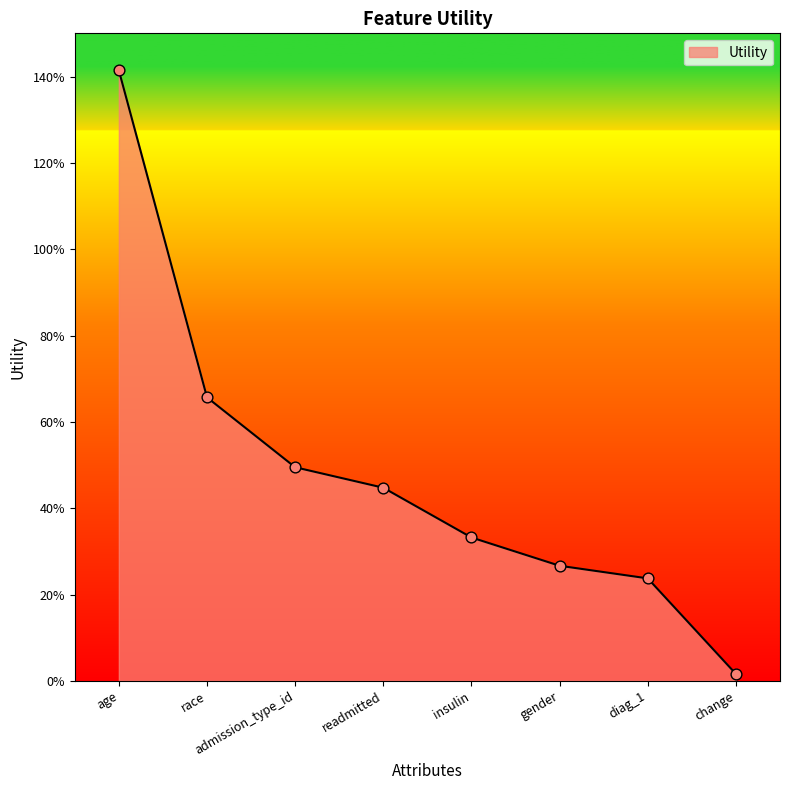

Between diag_1 and change, which is larger?

diag_1